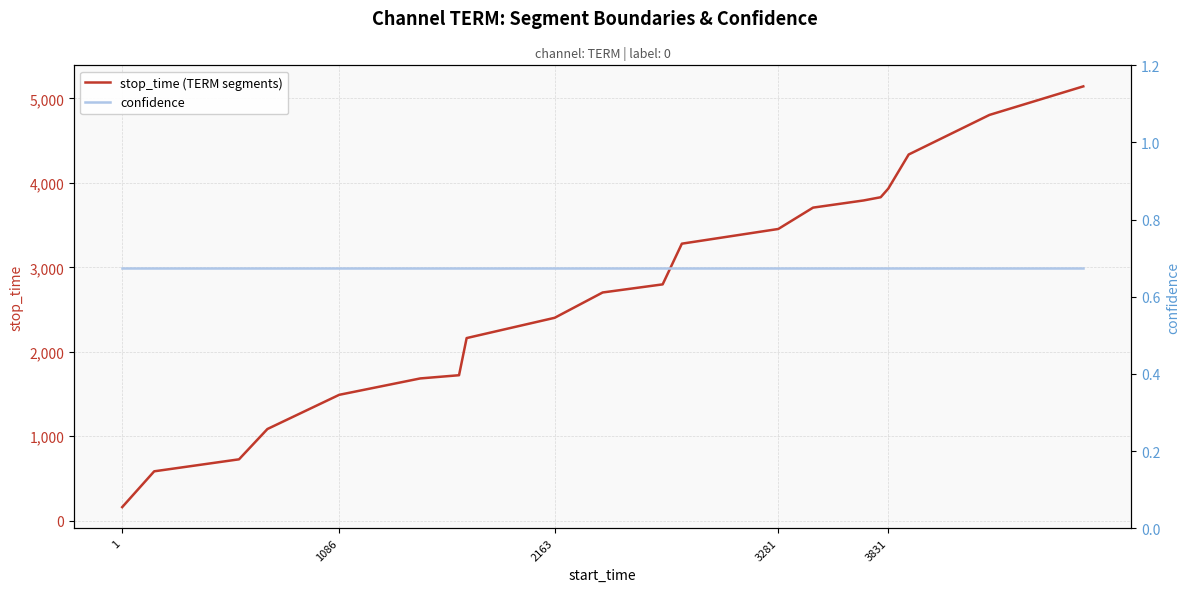

The value of stop_time (TERM segments) at 3281 is 4824. True or false?

False